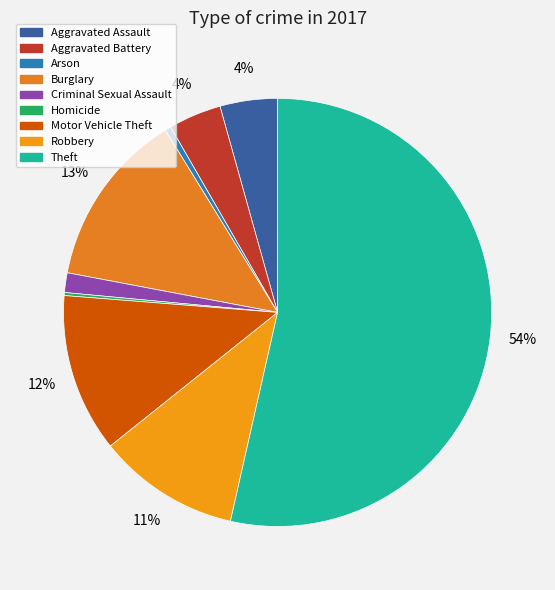

To the nearest percent, what percentage of the pie is Motor Vehicle Theft?

12%